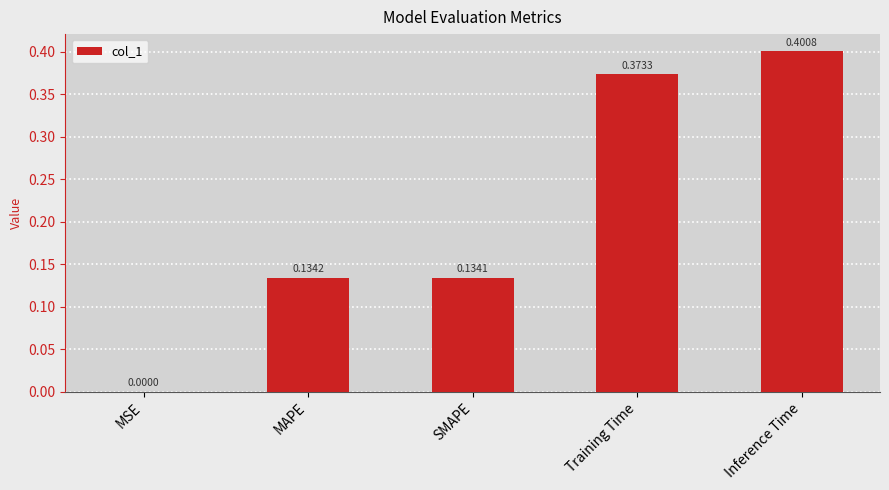

Are the bars horizontal?

No